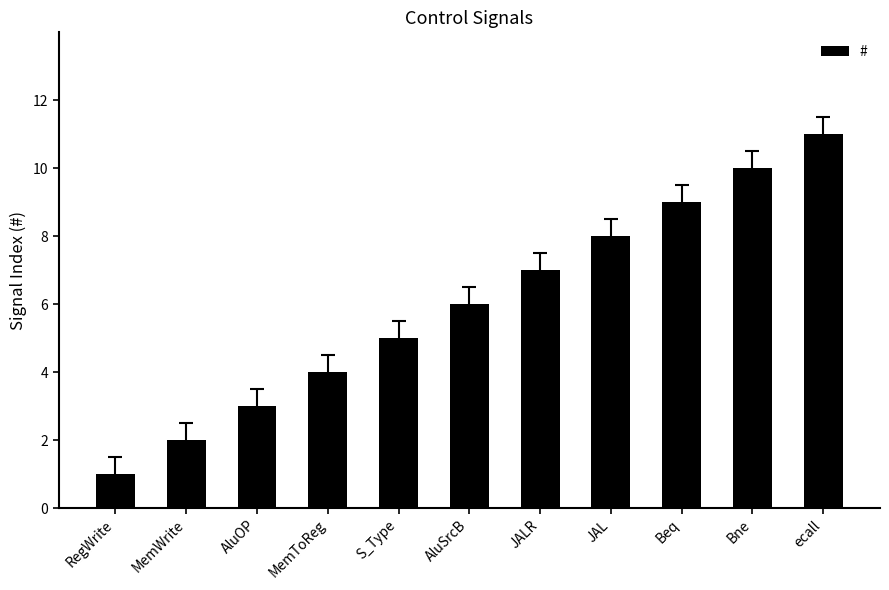

What is the change in value from MemWrite to MemToReg?

+2